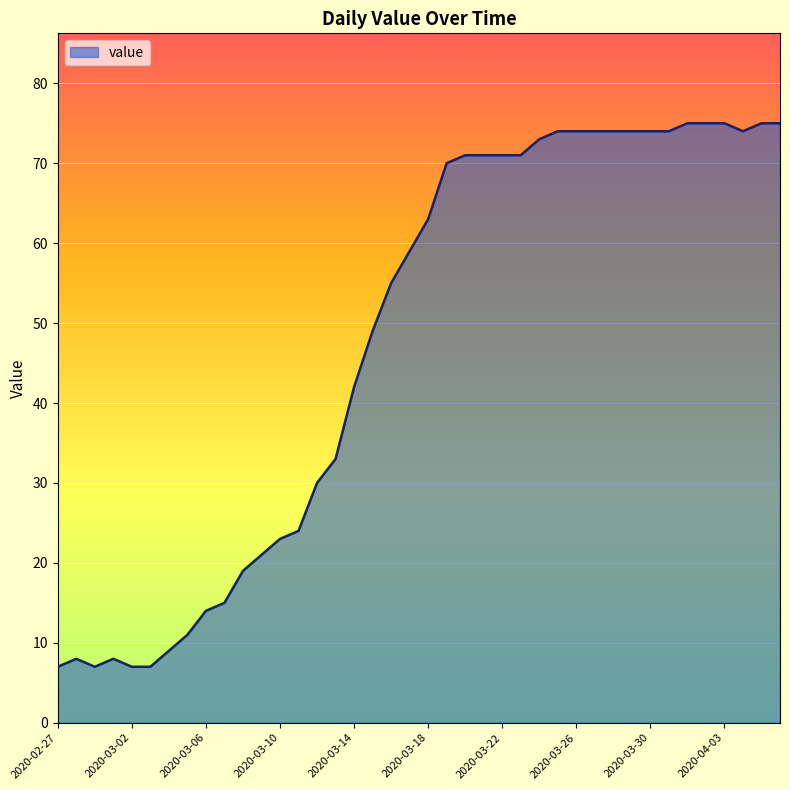

What is the greatest value displayed?

75